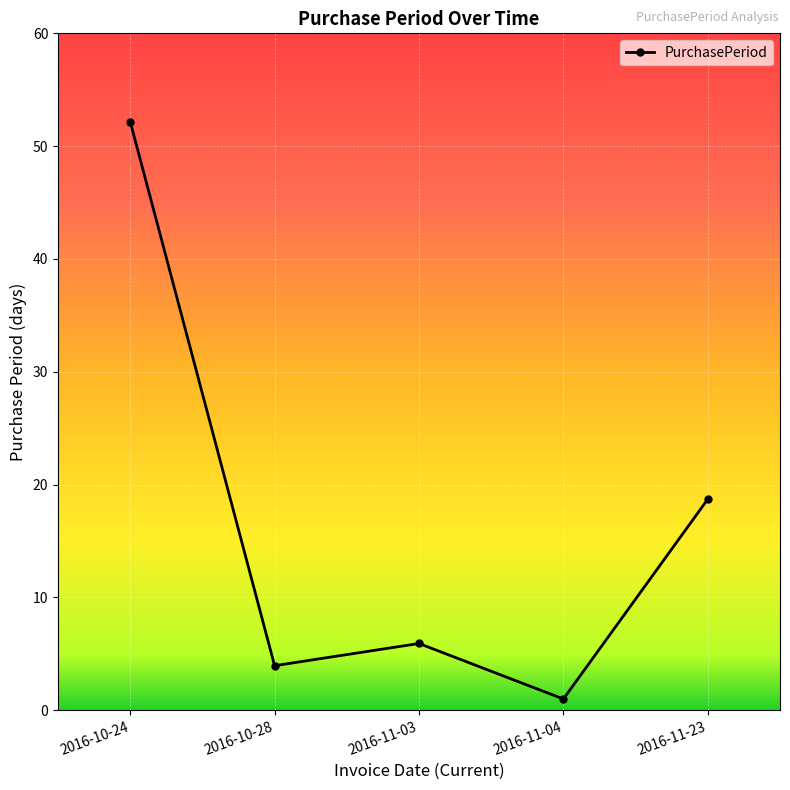

What position from the right is 2016-10-24?

5